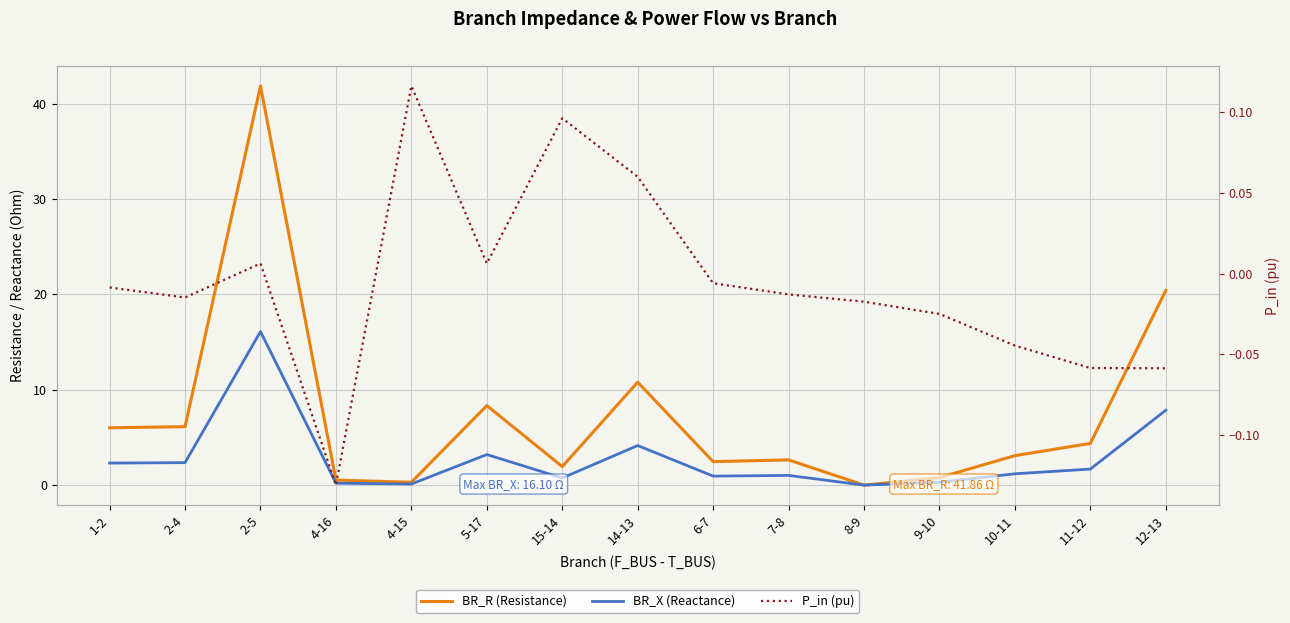

What is the sum of the P_in (pu) values at 15-14 and 1-2?

0.1